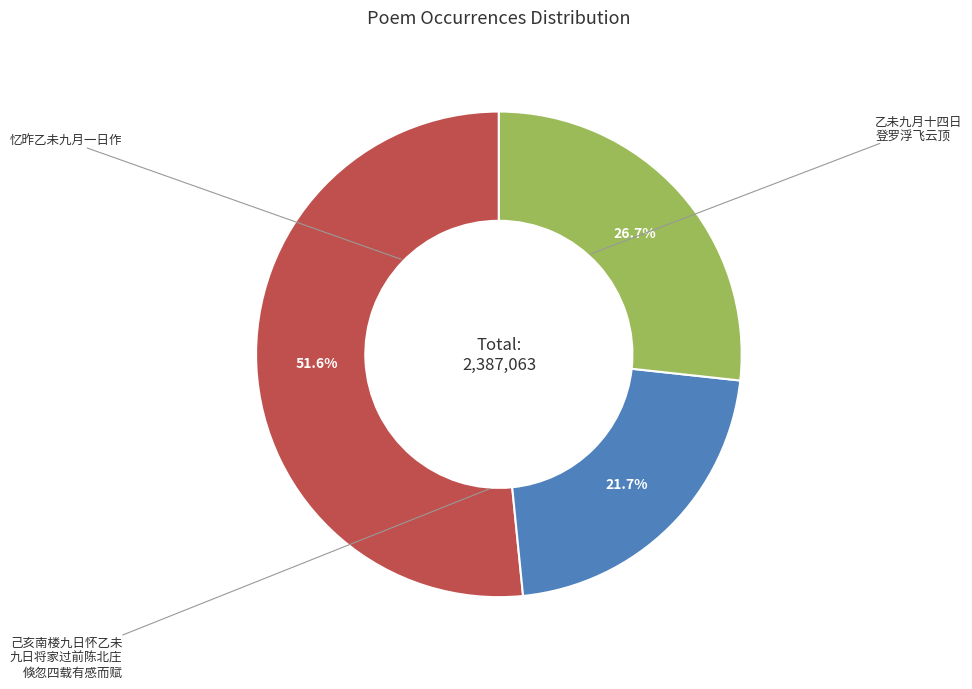

Is there any slice that represents more than half of the pie?

Yes